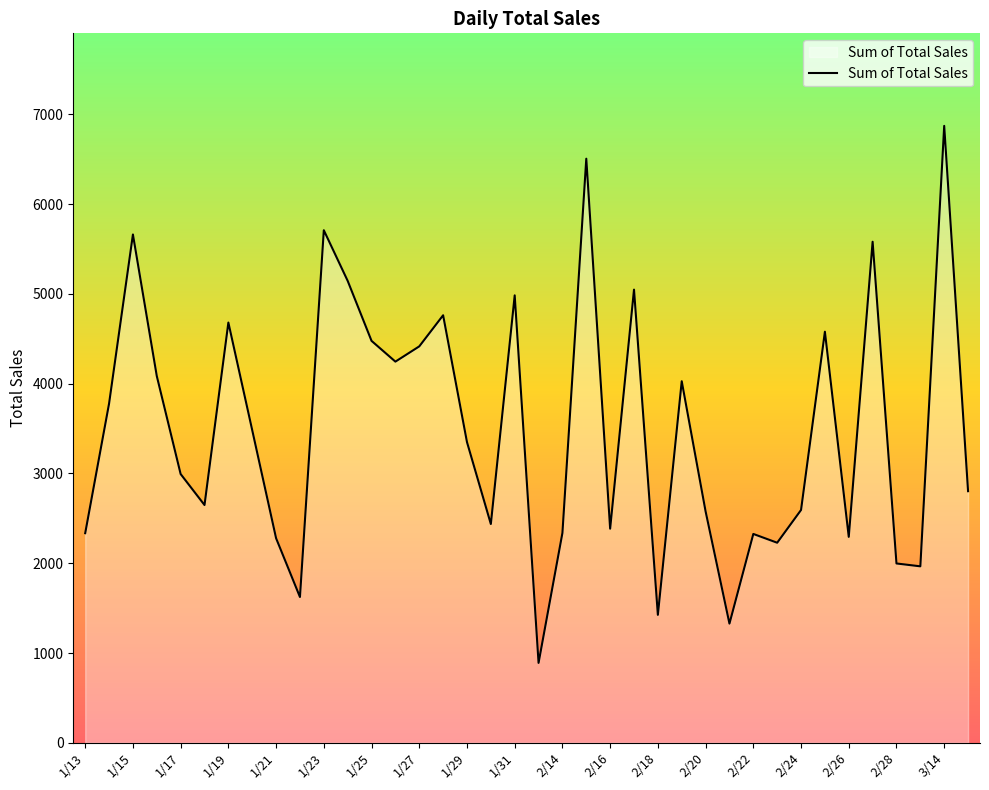

What is the minimum value shown in the chart?

889.8